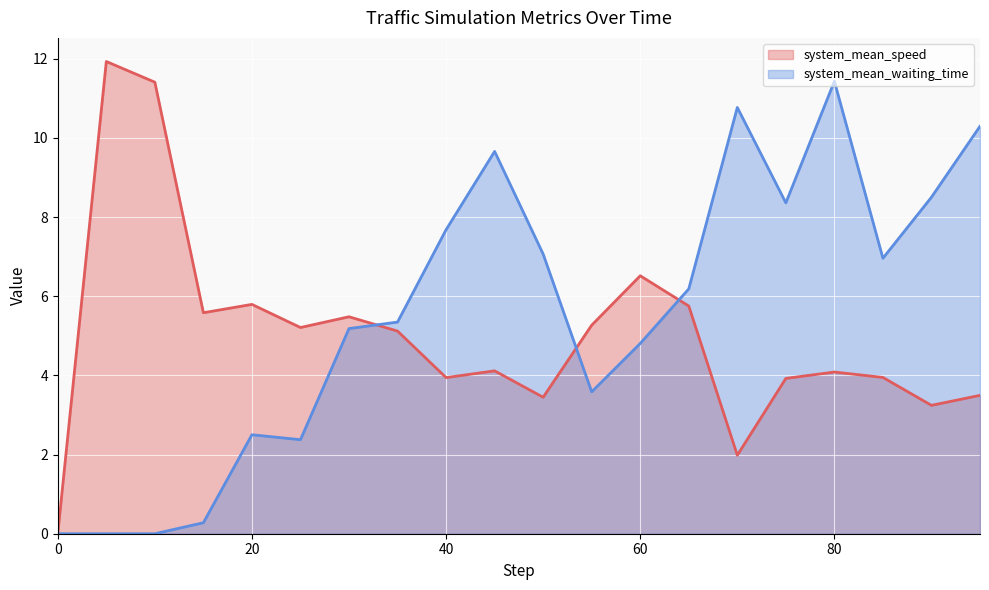

How many data points in system_mean_waiting_time are less than 6?

10